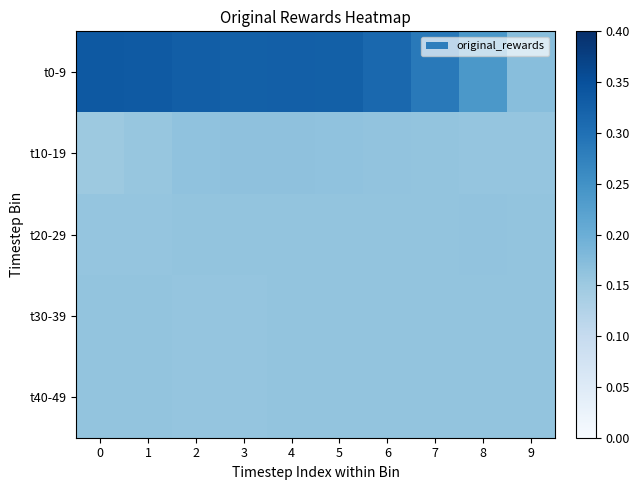

How many series are shown in this chart?

5